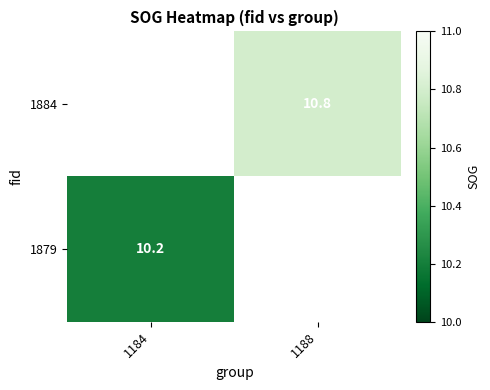

The 1884 series shows 5.1 at 1188. True or false?

False